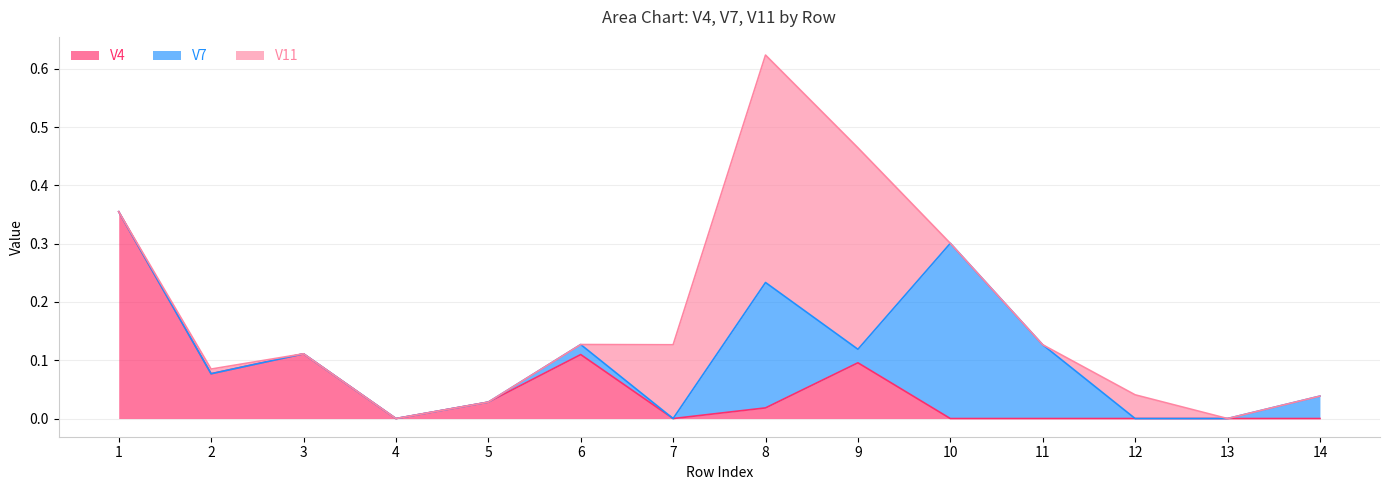

Reading left to right, what are all the values shown in this chart?

V4: 1=0.4	2=0.1	3=0.1	4=0.0	5=0.0	6=0.1	7=0.0	8=0.0	9=0.1	10=0.0	11=0.0	12=0.0	13=0.0	14=0.0
V7: 1=0.0	2=0.0	3=0.0	4=0.0	5=0.0	6=0.0	7=0.0	8=0.2	9=0.0	10=0.3	11=0.1	12=0.0	13=0.0	14=0.0
V11: 1=0.0	2=0.0	3=0.0	4=0.0	5=0.0	6=0.0	7=0.1	8=0.4	9=0.3	10=0.0	11=0.0	12=0.0	13=0.0	14=0.0